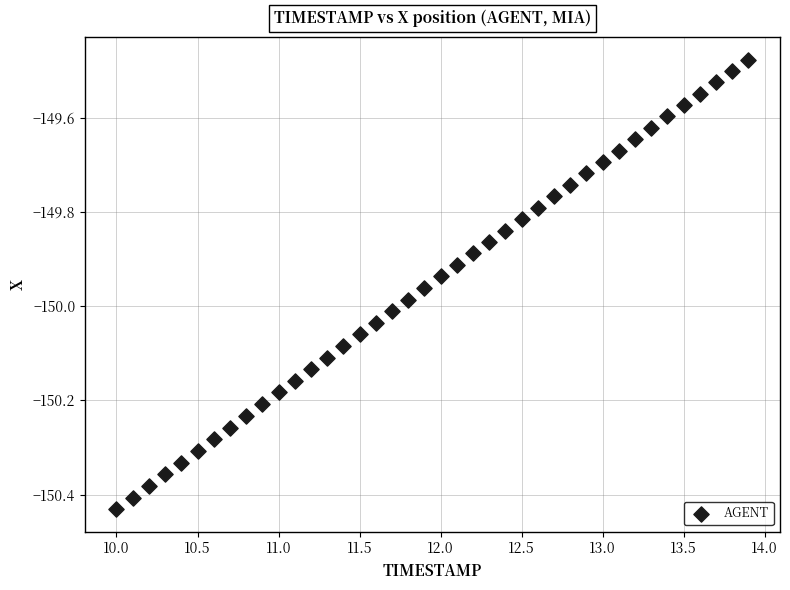

What is the range of X values (max minus min)?

3.9